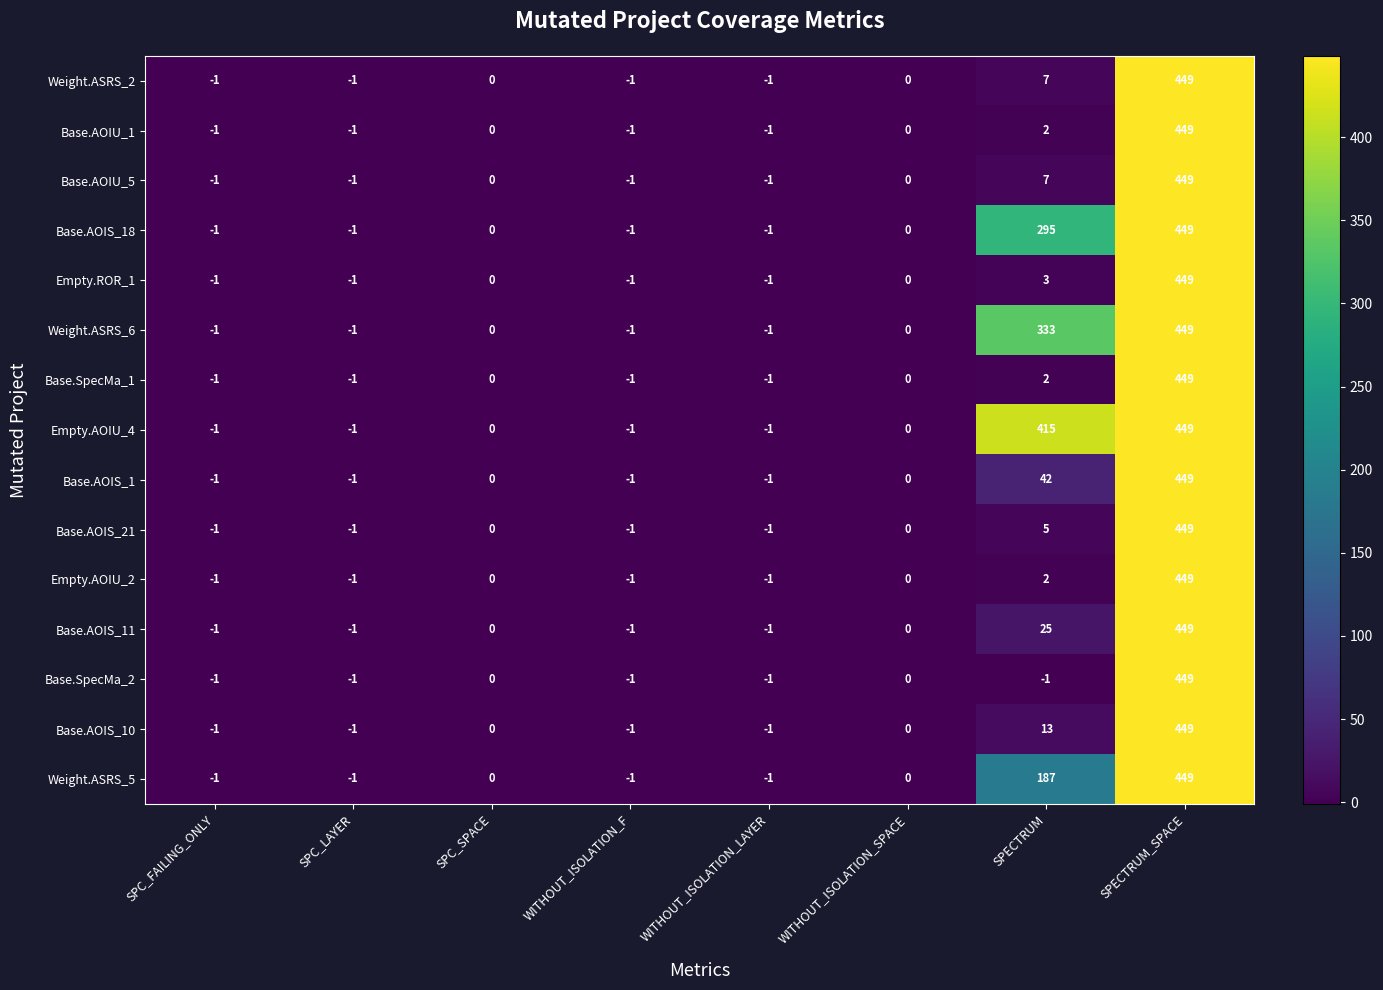

The Empty.AOIU_4 series shows -1 at WITHOUT_ISOLATION_F. True or false?

True